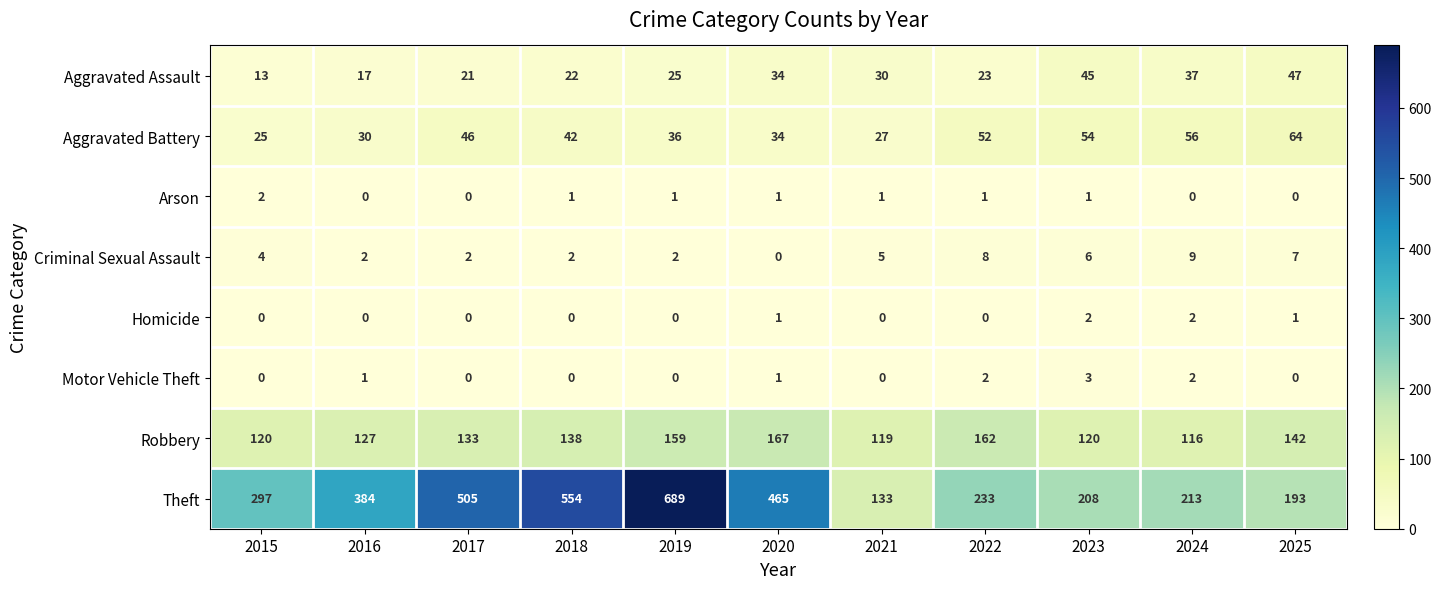

What is the greatest value displayed?

689